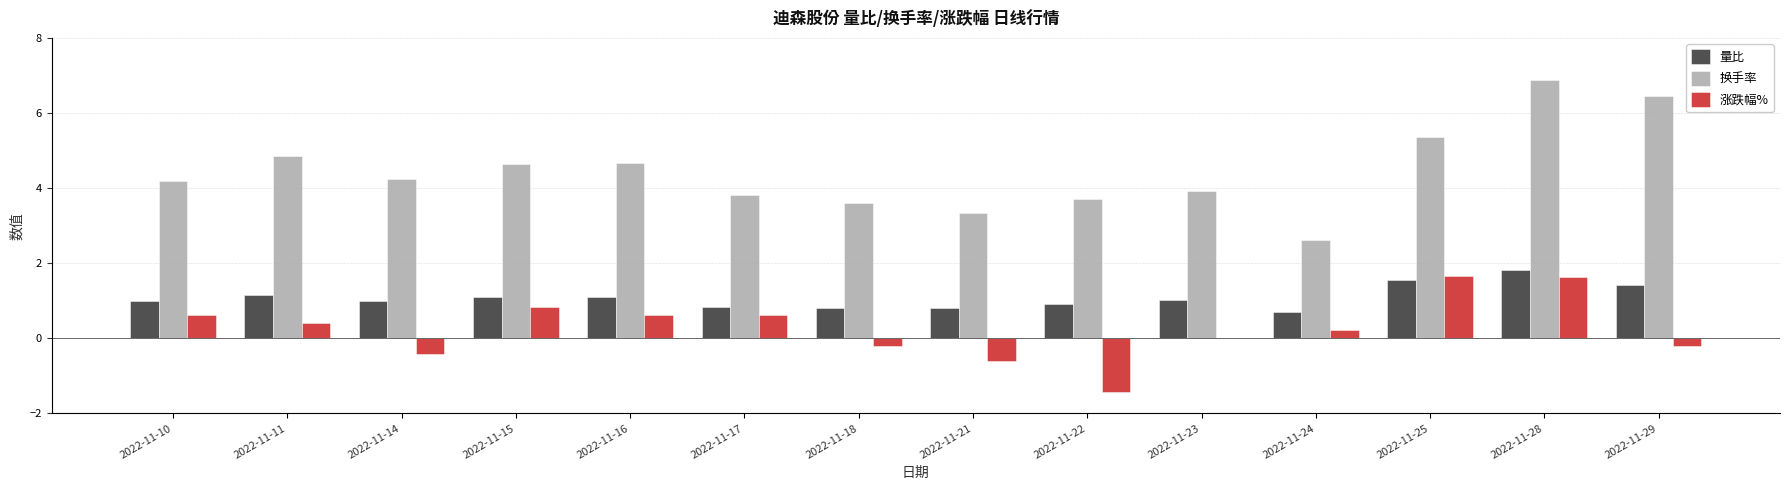

Which series has the widest spread of values?

换手率